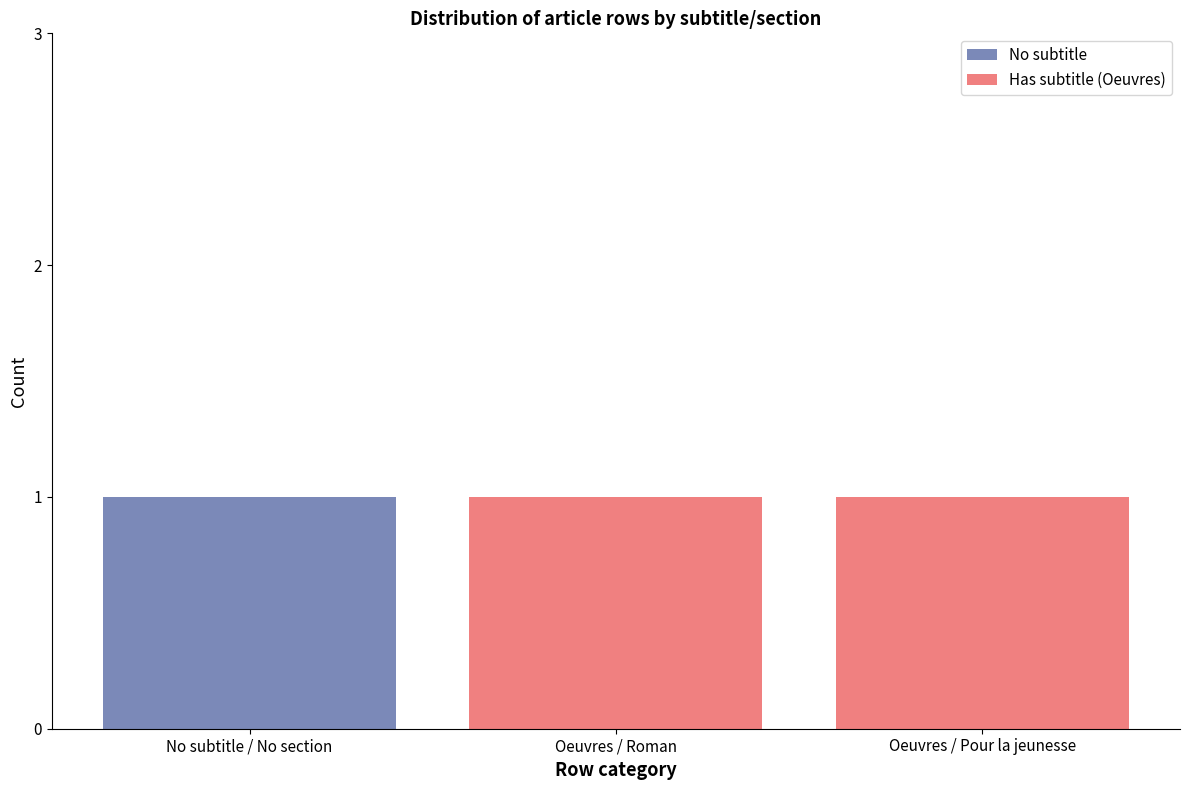

Reading left to right, what are the values for No subtitle?

No subtitle / No section=1	Oeuvres / Roman=0	Oeuvres / Pour la jeunesse=0